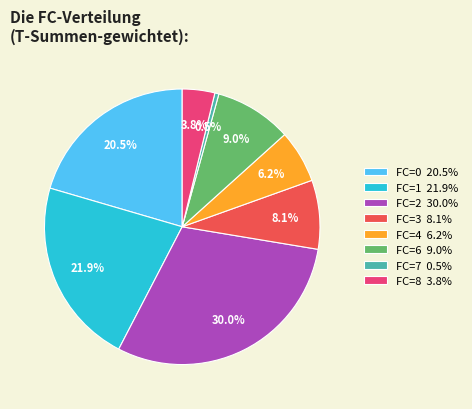

Does FC=0 20.5% represent more than half of the total?

No